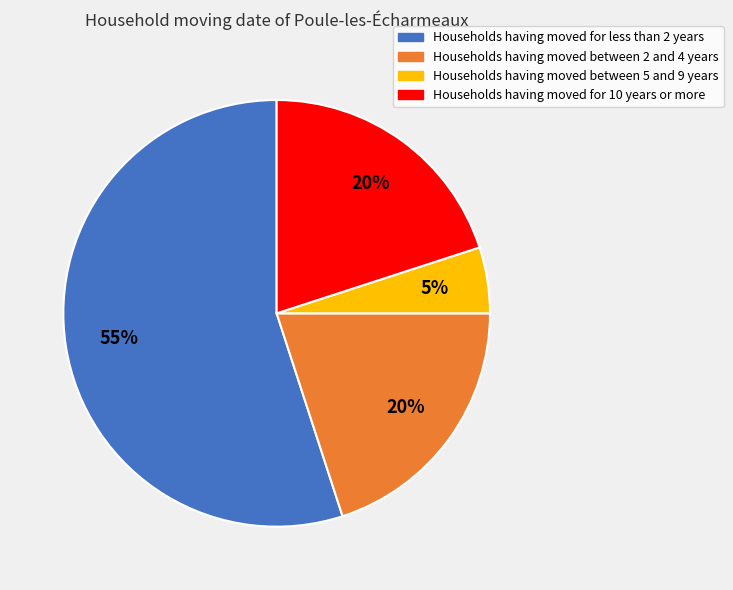

To the nearest percent, what is the average slice percentage?

25%